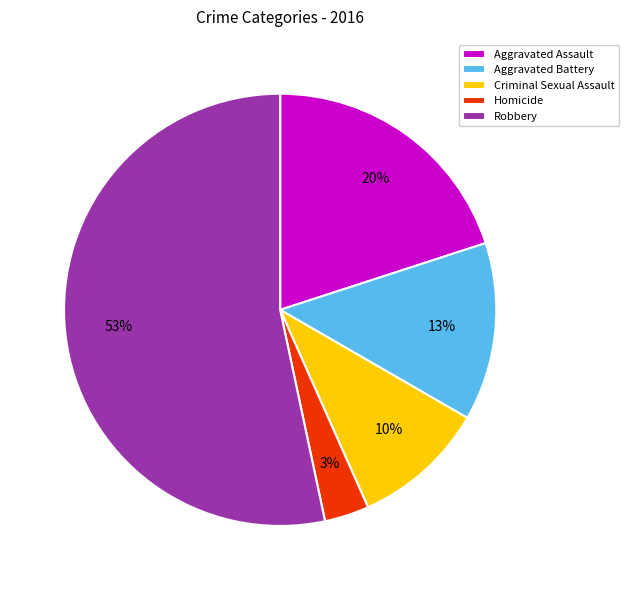

To the nearest percent, what is the average slice percentage?

20%